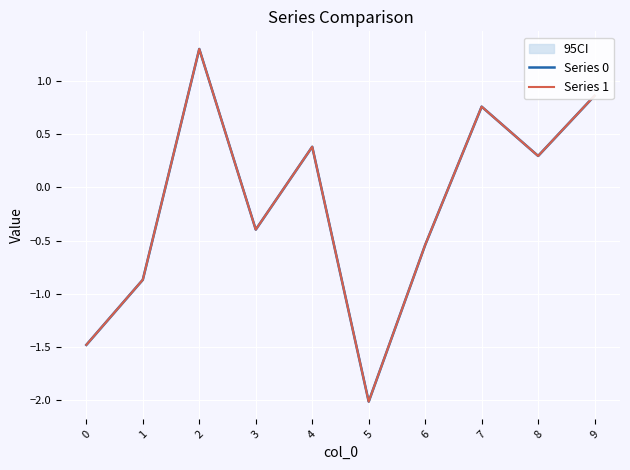

Reading left to right, extract all data points from this chart.

Series 0: 0=-1.5	1=-0.9	2=1.3	3=-0.4	4=0.4	5=-2.0	6=-0.5	7=0.8	8=0.3	9=0.9
Series 1: 0=-1.5	1=-0.9	2=1.3	3=-0.4	4=0.4	5=-2.0	6=-0.5	7=0.8	8=0.3	9=0.9